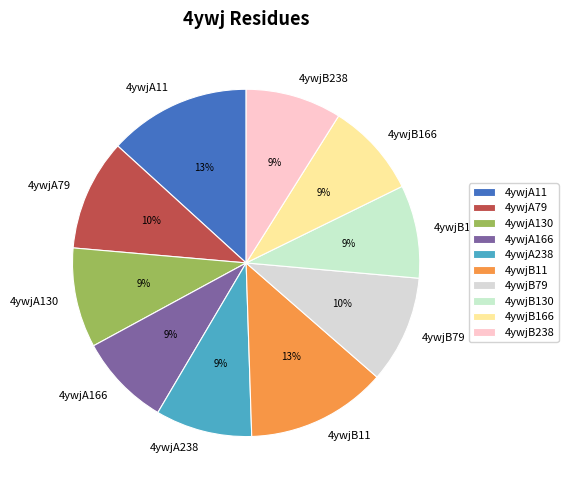

How many slices are in this pie chart?

10